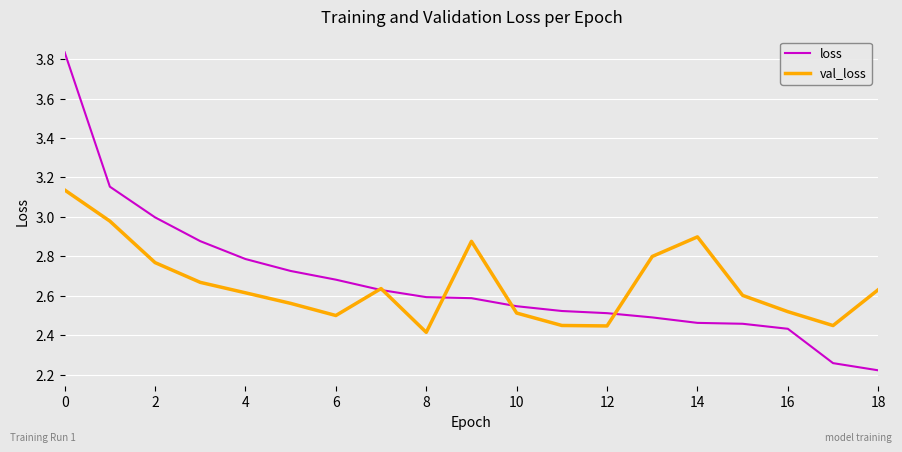

Which series has the widest spread of values?

loss